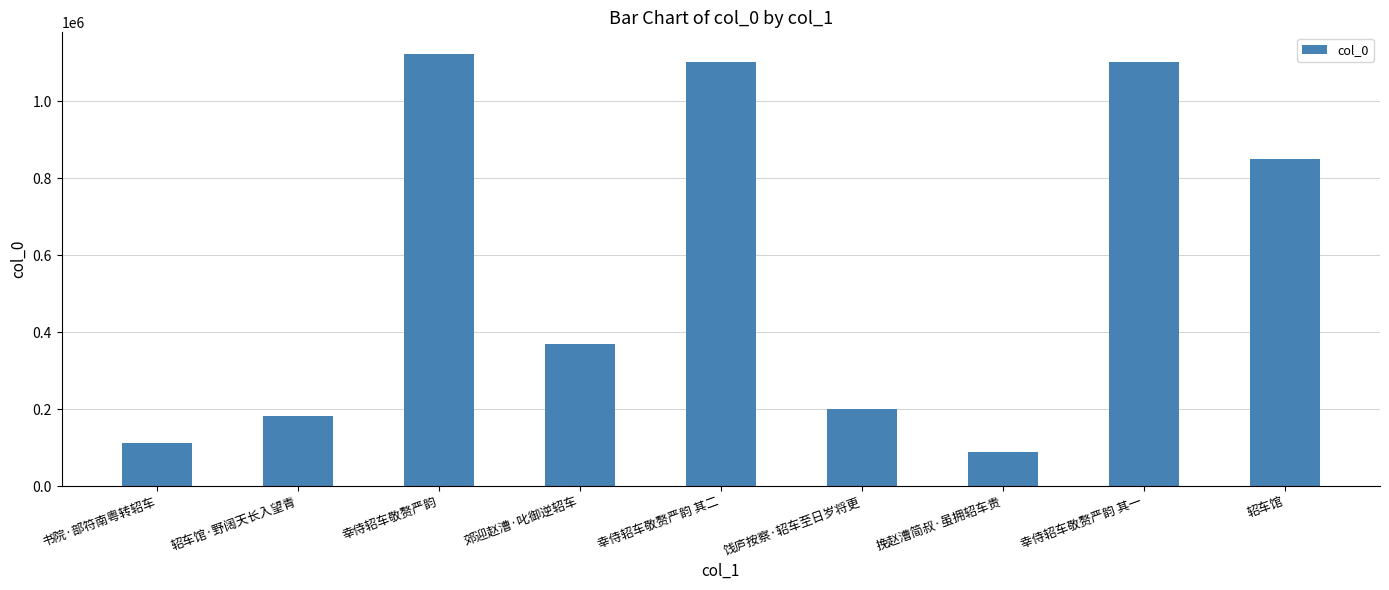

What is the average value?

570034